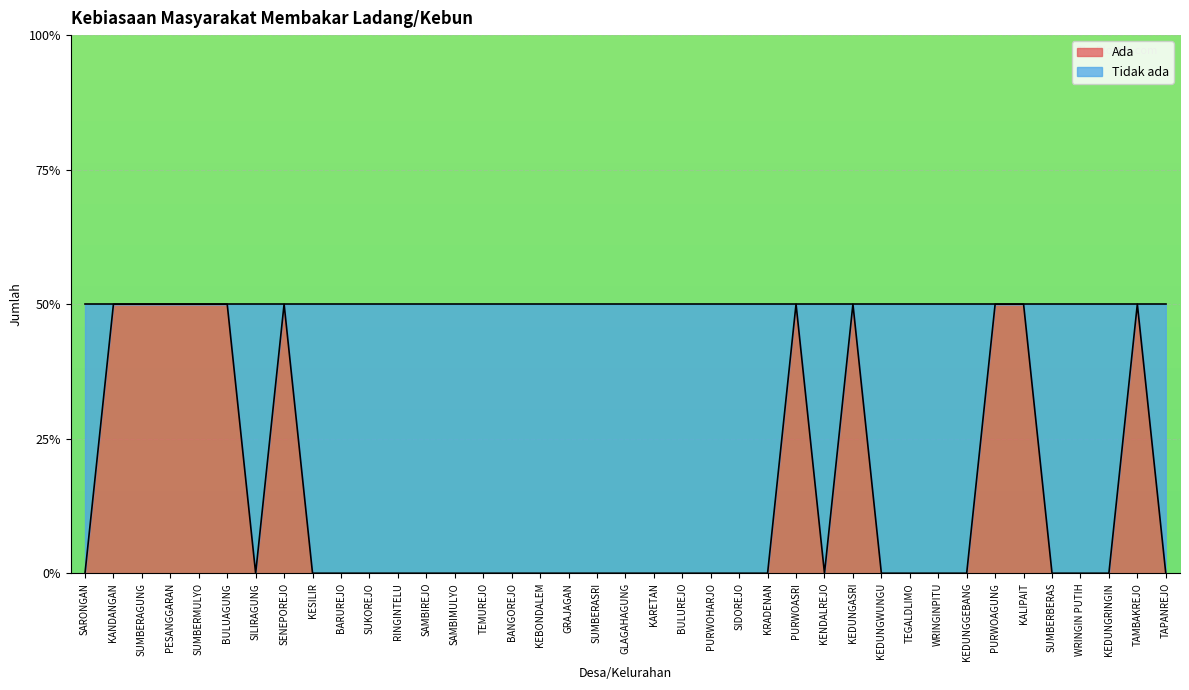

How many values are between 0 and 1?

39